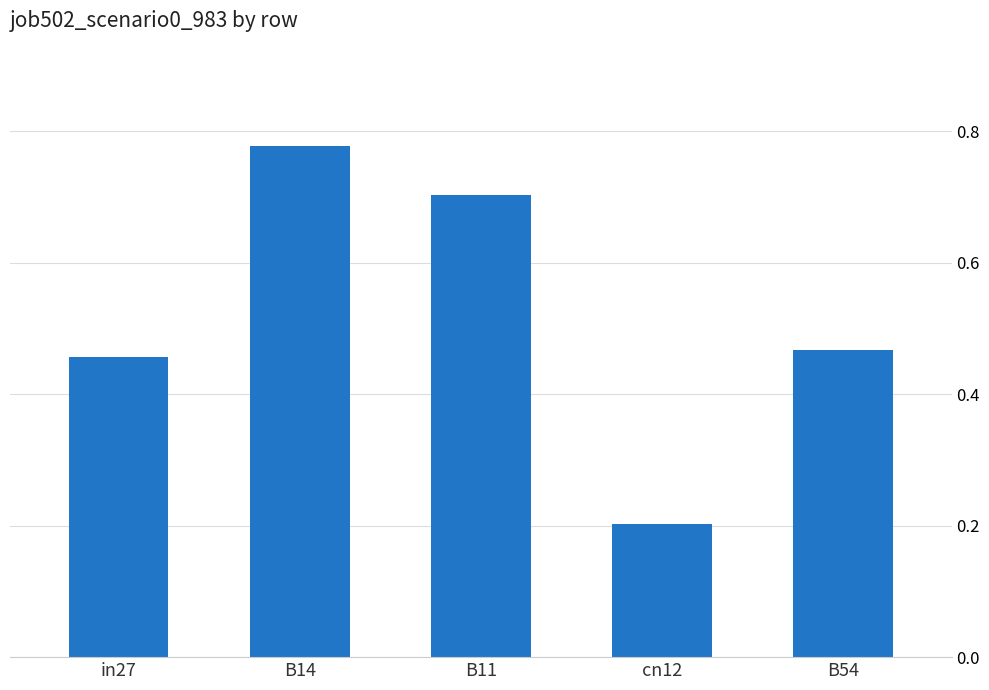

What is the sum of all values?

2.6